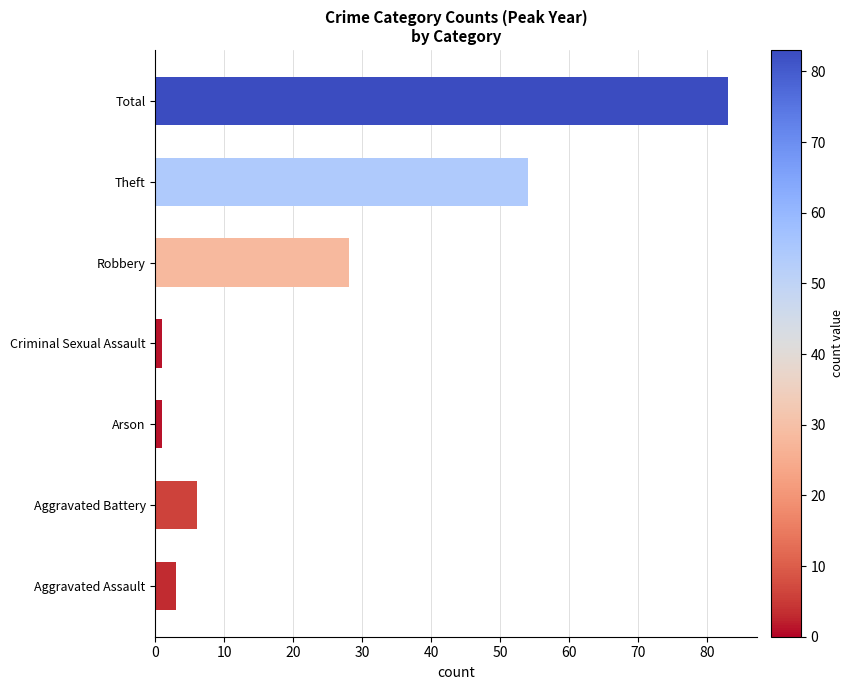

How many data points are less than 6?

3